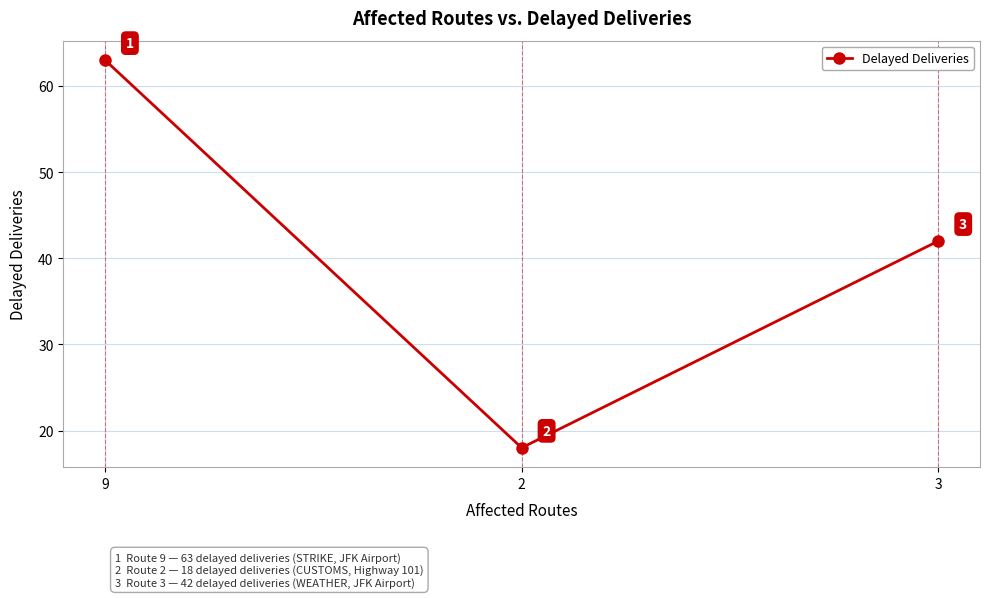

What is the label of the 3rd point from the left?

3